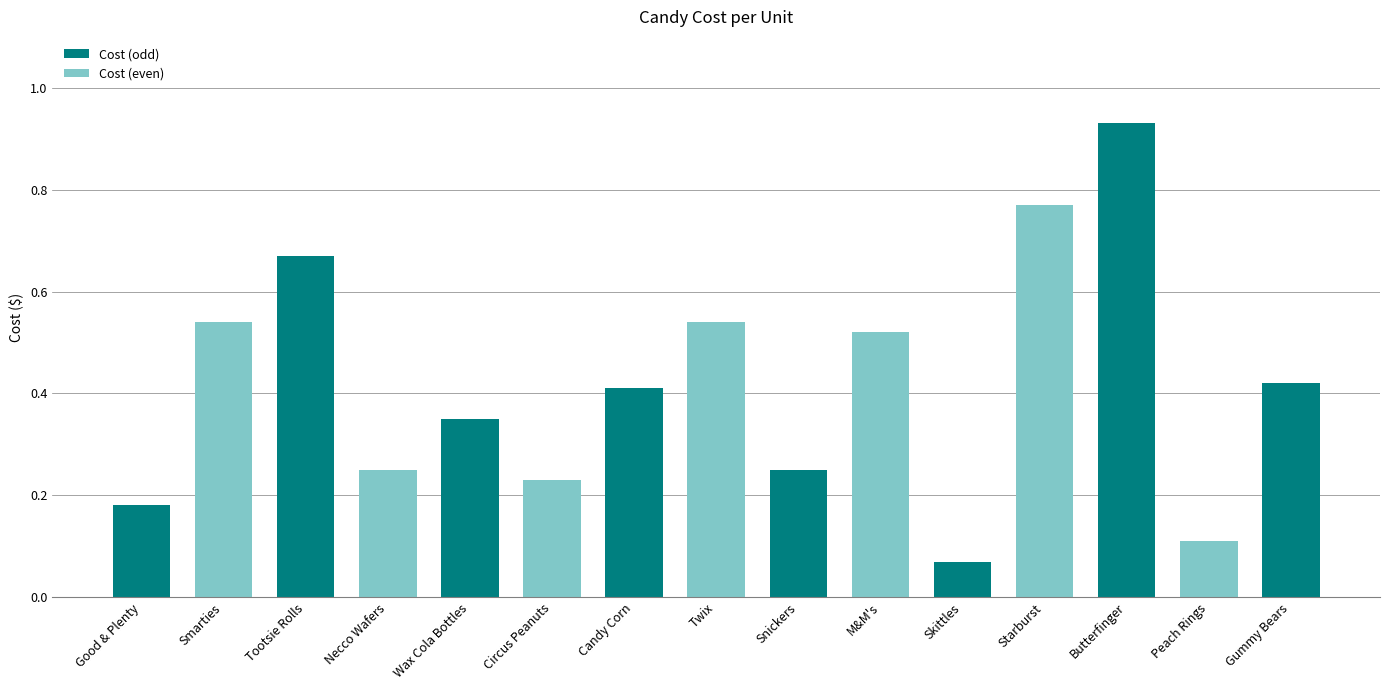

What is the sum of all values?

6.2